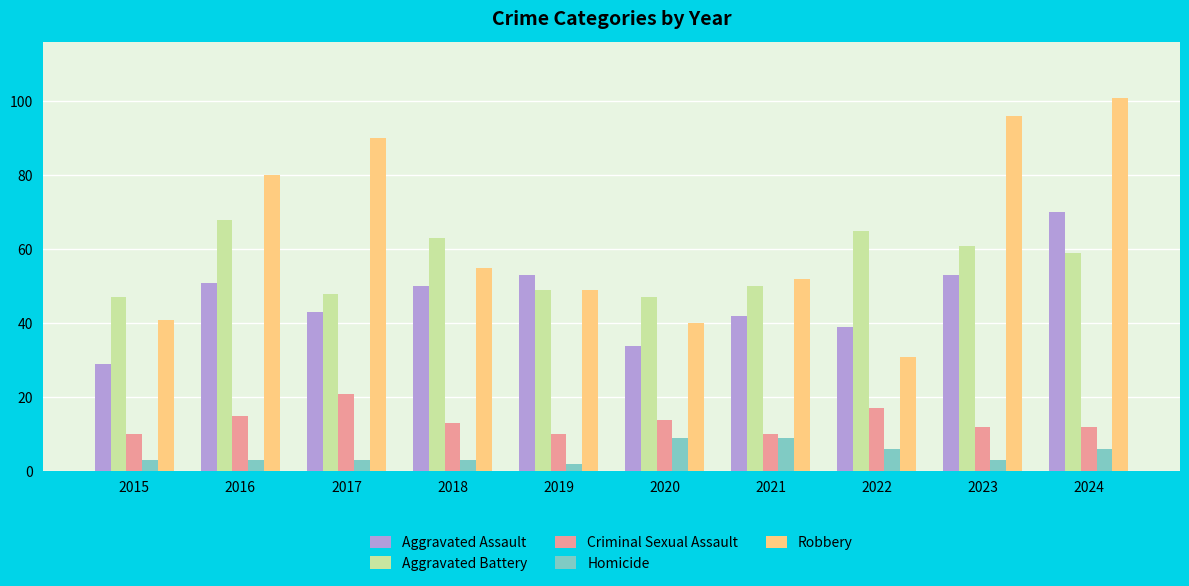

What value does the Criminal Sexual Assault series have at 2020?

14